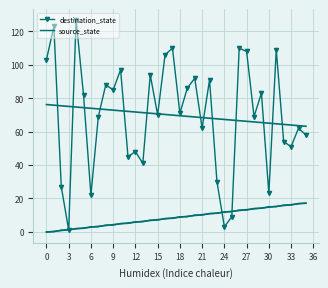

The value of destination_state at 32 is 11. True or false?

False